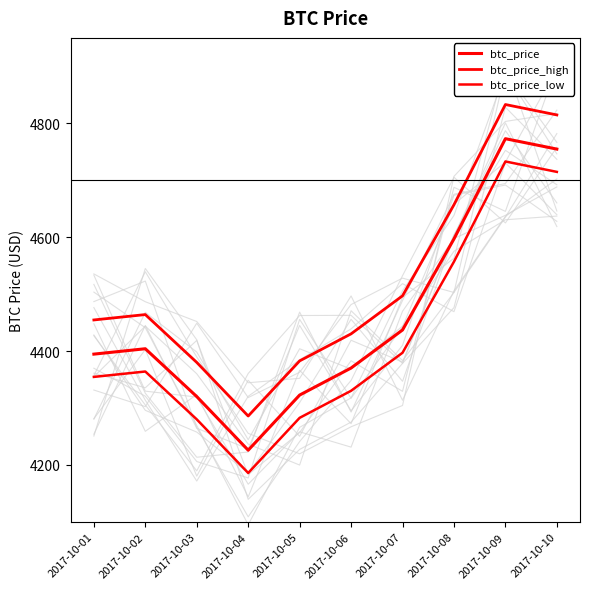

What are all the series names shown in the legend?

btc_price, btc_price_high, btc_price_low